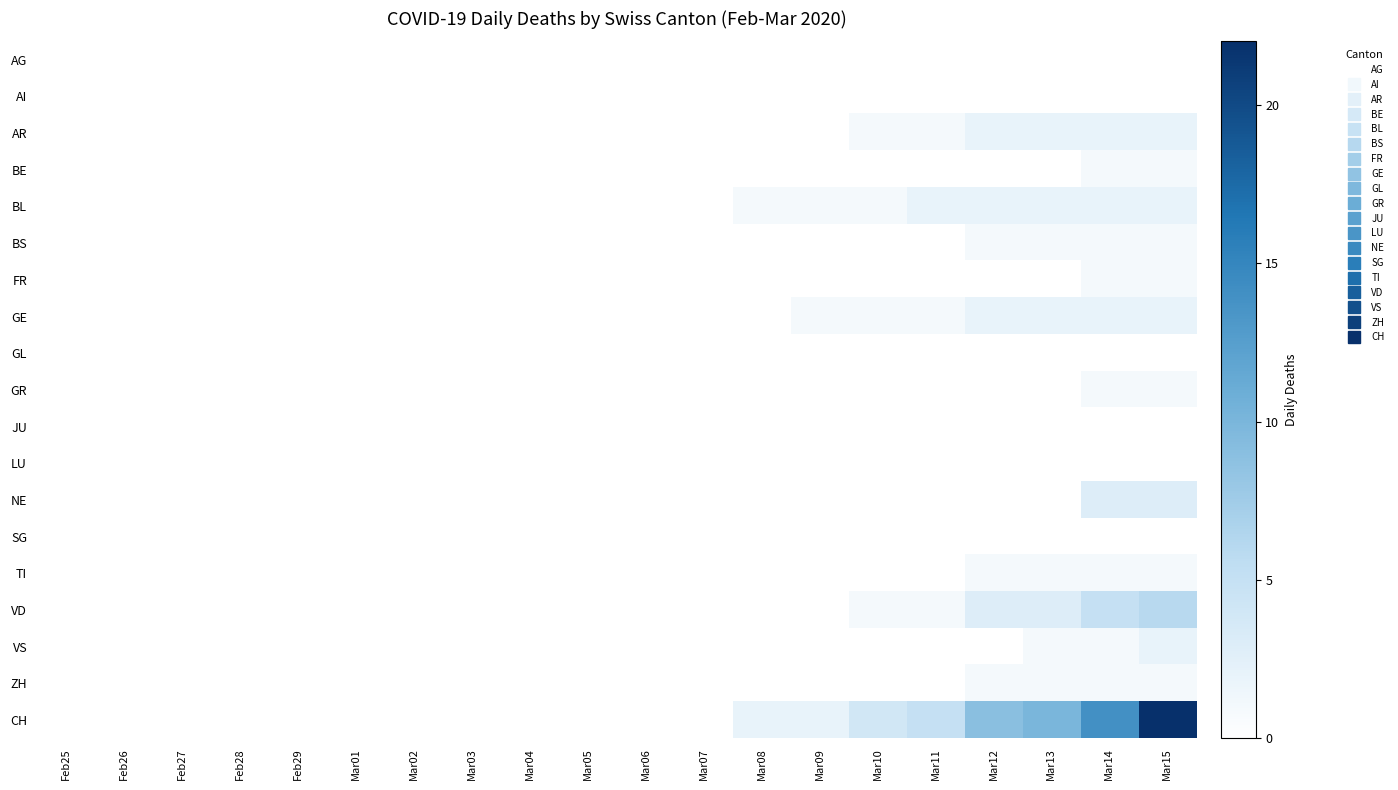

Reading left to right, list all the values displayed in this chart.

AG: Feb25=0	Feb26=0	Feb27=0	Feb28=0	Feb29=0	Mar01=0	Mar02=0	Mar03=0	Mar04=0	Mar05=0	Mar06=0	Mar07=0	Mar08=0	Mar09=0	Mar10=0	Mar11=0	Mar12=0	Mar13=0	Mar14=0	Mar15=0
AI: Feb25=0	Feb26=0	Feb27=0	Feb28=0	Feb29=0	Mar01=0	Mar02=0	Mar03=0	Mar04=0	Mar05=0	Mar06=0	Mar07=0	Mar08=0	Mar09=0	Mar10=0	Mar11=0	Mar12=0	Mar13=0	Mar14=0	Mar15=0
AR: Feb25=0	Feb26=0	Feb27=0	Feb28=0	Feb29=0	Mar01=0	Mar02=0	Mar03=0	Mar04=0	Mar05=0	Mar06=0	Mar07=0	Mar08=0	Mar09=0	Mar10=1	Mar11=1	Mar12=2	Mar13=2	Mar14=2	Mar15=2
BE: Feb25=0	Feb26=0	Feb27=0	Feb28=0	Feb29=0	Mar01=0	Mar02=0	Mar03=0	Mar04=0	Mar05=0	Mar06=0	Mar07=0	Mar08=0	Mar09=0	Mar10=0	Mar11=0	Mar12=0	Mar13=0	Mar14=1	Mar15=1
BL: Feb25=0	Feb26=0	Feb27=0	Feb28=0	Feb29=0	Mar01=0	Mar02=0	Mar03=0	Mar04=0	Mar05=0	Mar06=0	Mar07=0	Mar08=1	Mar09=1	Mar10=1	Mar11=2	Mar12=2	Mar13=2	Mar14=2	Mar15=2
BS: Feb25=0	Feb26=0	Feb27=0	Feb28=0	Feb29=0	Mar01=0	Mar02=0	Mar03=0	Mar04=0	Mar05=0	Mar06=0	Mar07=0	Mar08=0	Mar09=0	Mar10=0	Mar11=0	Mar12=1	Mar13=1	Mar14=1	Mar15=1
FR: Feb25=0	Feb26=0	Feb27=0	Feb28=0	Feb29=0	Mar01=0	Mar02=0	Mar03=0	Mar04=0	Mar05=0	Mar06=0	Mar07=0	Mar08=0	Mar09=0	Mar10=0	Mar11=0	Mar12=0	Mar13=0	Mar14=1	Mar15=1
GE: Feb25=0	Feb26=0	Feb27=0	Feb28=0	Feb29=0	Mar01=0	Mar02=0	Mar03=0	Mar04=0	Mar05=0	Mar06=0	Mar07=0	Mar08=0	Mar09=1	Mar10=1	Mar11=1	Mar12=2	Mar13=2	Mar14=2	Mar15=2
GL: Feb25=0	Feb26=0	Feb27=0	Feb28=0	Feb29=0	Mar01=0	Mar02=0	Mar03=0	Mar04=0	Mar05=0	Mar06=0	Mar07=0	Mar08=0	Mar09=0	Mar10=0	Mar11=0	Mar12=0	Mar13=0	Mar14=0	Mar15=0
GR: Feb25=0	Feb26=0	Feb27=0	Feb28=0	Feb29=0	Mar01=0	Mar02=0	Mar03=0	Mar04=0	Mar05=0	Mar06=0	Mar07=0	Mar08=0	Mar09=0	Mar10=0	Mar11=0	Mar12=0	Mar13=0	Mar14=1	Mar15=1
JU: Feb25=0	Feb26=0	Feb27=0	Feb28=0	Feb29=0	Mar01=0	Mar02=0	Mar03=0	Mar04=0	Mar05=0	Mar06=0	Mar07=0	Mar08=0	Mar09=0	Mar10=0	Mar11=0	Mar12=0	Mar13=0	Mar14=0	Mar15=0
LU: Feb25=0	Feb26=0	Feb27=0	Feb28=0	Feb29=0	Mar01=0	Mar02=0	Mar03=0	Mar04=0	Mar05=0	Mar06=0	Mar07=0	Mar08=0	Mar09=0	Mar10=0	Mar11=0	Mar12=0	Mar13=0	Mar14=0	Mar15=0
NE: Feb25=0	Feb26=0	Feb27=0	Feb28=0	Feb29=0	Mar01=0	Mar02=0	Mar03=0	Mar04=0	Mar05=0	Mar06=0	Mar07=0	Mar08=0	Mar09=0	Mar10=0	Mar11=0	Mar12=0	Mar13=0	Mar14=3	Mar15=3
SG: Feb25=0	Feb26=0	Feb27=0	Feb28=0	Feb29=0	Mar01=0	Mar02=0	Mar03=0	Mar04=0	Mar05=0	Mar06=0	Mar07=0	Mar08=0	Mar09=0	Mar10=0	Mar11=0	Mar12=0	Mar13=0	Mar14=0	Mar15=0
TI: Feb25=0	Feb26=0	Feb27=0	Feb28=0	Feb29=0	Mar01=0	Mar02=0	Mar03=0	Mar04=0	Mar05=0	Mar06=0	Mar07=0	Mar08=0	Mar09=0	Mar10=0	Mar11=0	Mar12=1	Mar13=1	Mar14=1	Mar15=1
VD: Feb25=0	Feb26=0	Feb27=0	Feb28=0	Feb29=0	Mar01=0	Mar02=0	Mar03=0	Mar04=0	Mar05=0	Mar06=0	Mar07=0	Mar08=0	Mar09=0	Mar10=1	Mar11=1	Mar12=3	Mar13=3	Mar14=5	Mar15=6
VS: Feb25=0	Feb26=0	Feb27=0	Feb28=0	Feb29=0	Mar01=0	Mar02=0	Mar03=0	Mar04=0	Mar05=0	Mar06=0	Mar07=0	Mar08=0	Mar09=0	Mar10=0	Mar11=0	Mar12=0	Mar13=1	Mar14=1	Mar15=2
ZH: Feb25=0	Feb26=0	Feb27=0	Feb28=0	Feb29=0	Mar01=0	Mar02=0	Mar03=0	Mar04=0	Mar05=0	Mar06=0	Mar07=0	Mar08=0	Mar09=0	Mar10=0	Mar11=0	Mar12=1	Mar13=1	Mar14=1	Mar15=1
CH: Feb25=0	Feb26=0	Feb27=0	Feb28=0	Feb29=0	Mar01=0	Mar02=0	Mar03=0	Mar04=0	Mar05=0	Mar06=0	Mar07=0	Mar08=2	Mar09=2	Mar10=4	Mar11=5	Mar12=9	Mar13=10	Mar14=14	Mar15=22